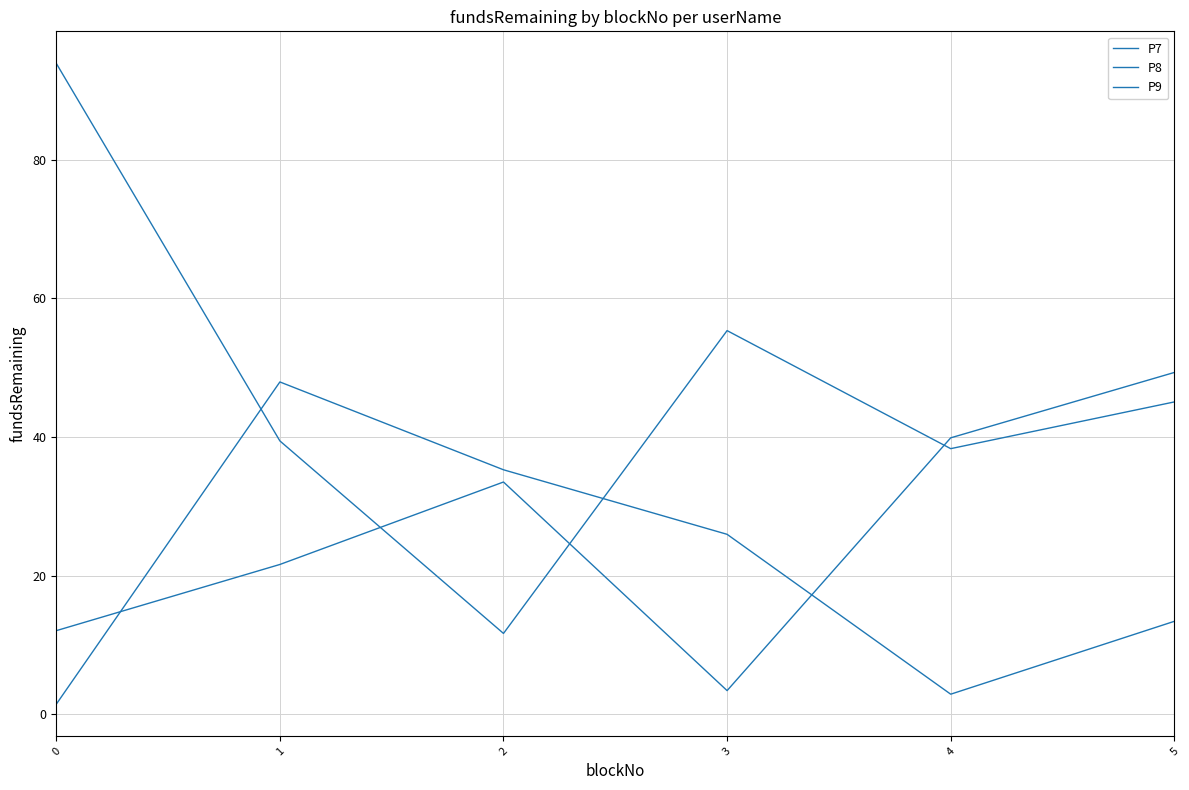

Count the number of categories in the chart.

6